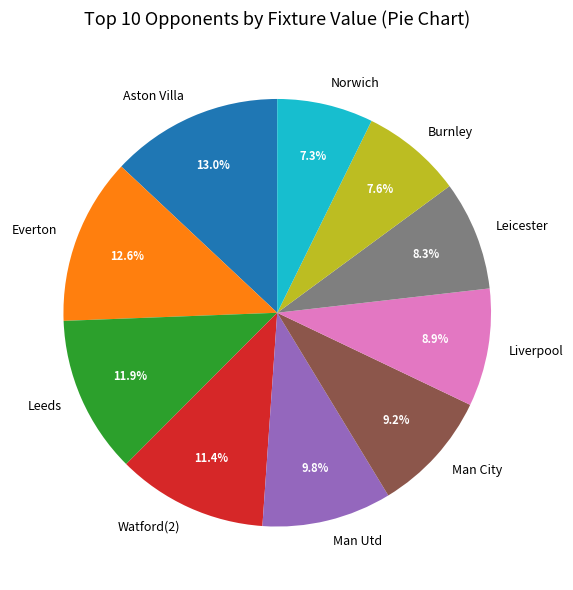

To the nearest percent, what is the difference between the largest and smallest slice percentages?

6%